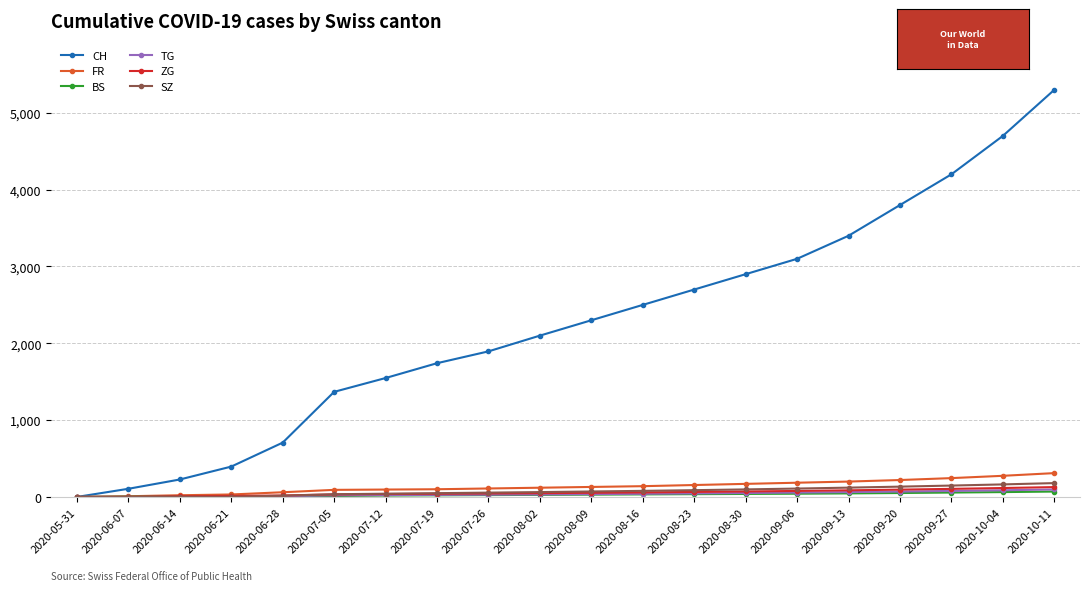

How many series are shown in this chart?

6